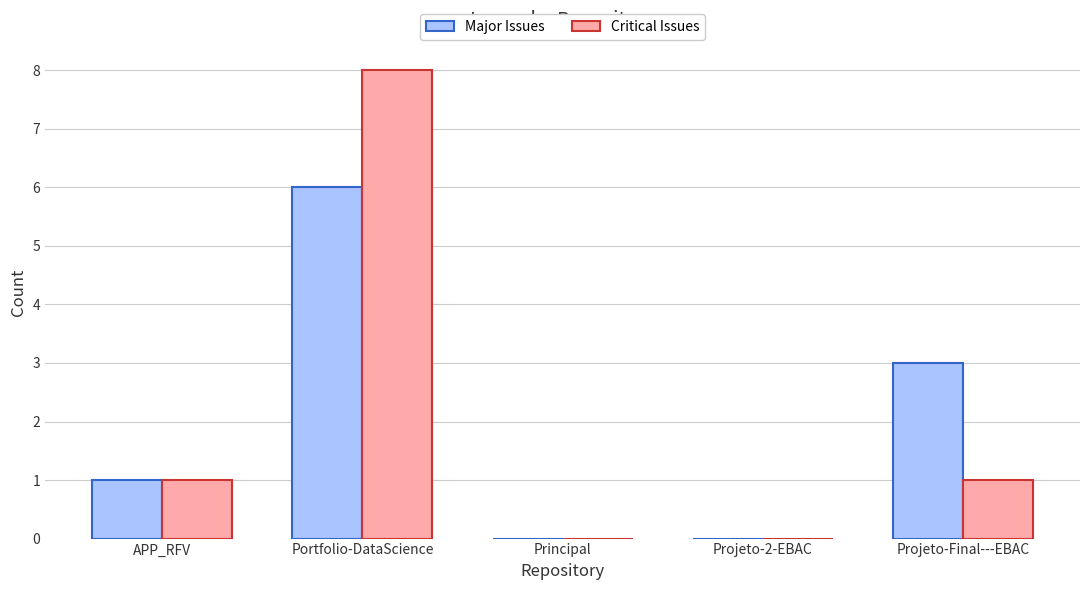

Between APP_RFV and Projeto-Final---EBAC, which series saw the biggest shift?

Major Issues